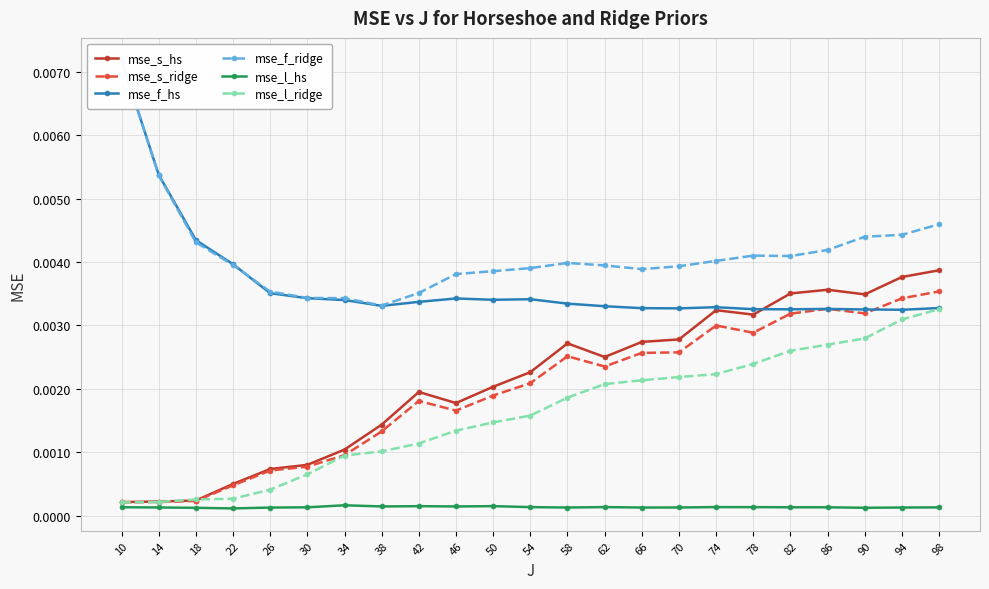

List the series in order of their peak value, lowest first.

mse_l_hs, mse_l_ridge, mse_s_ridge, mse_s_hs, mse_f_hs, mse_f_ridge